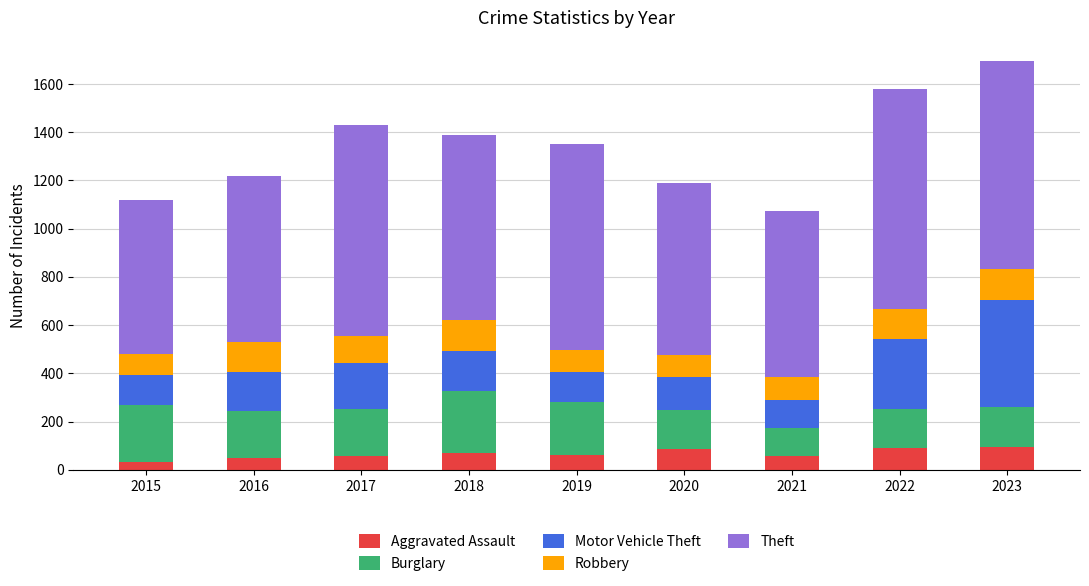

Is it true that Aggravated Assault equals 59 at 2017?

True